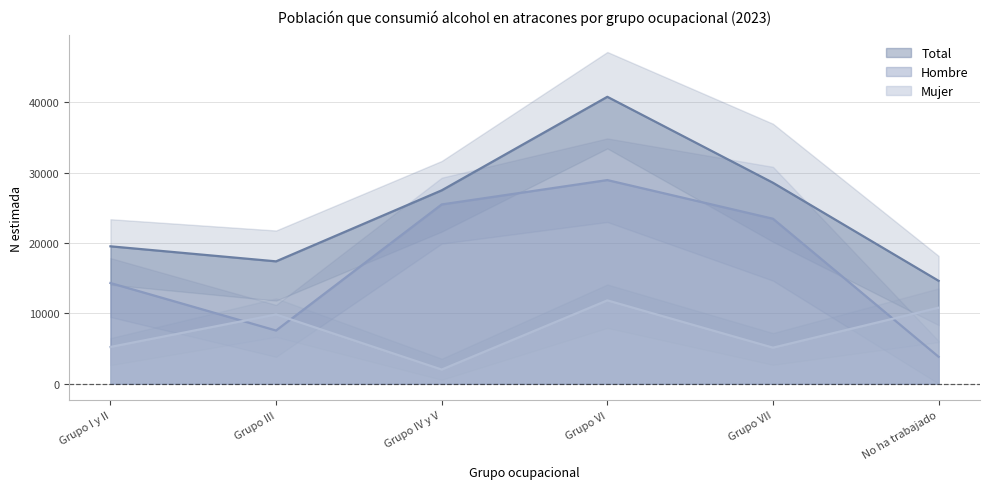

Which series has the largest total across all categories?

Total